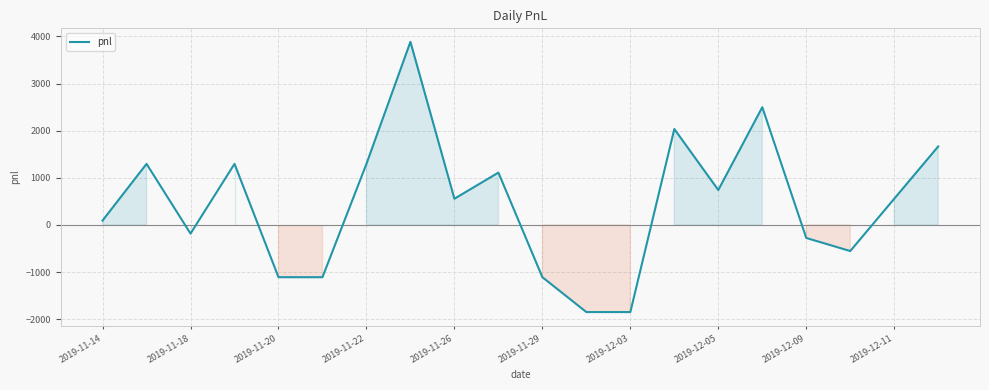

What is the difference between the second highest and second lowest values?

4347.5